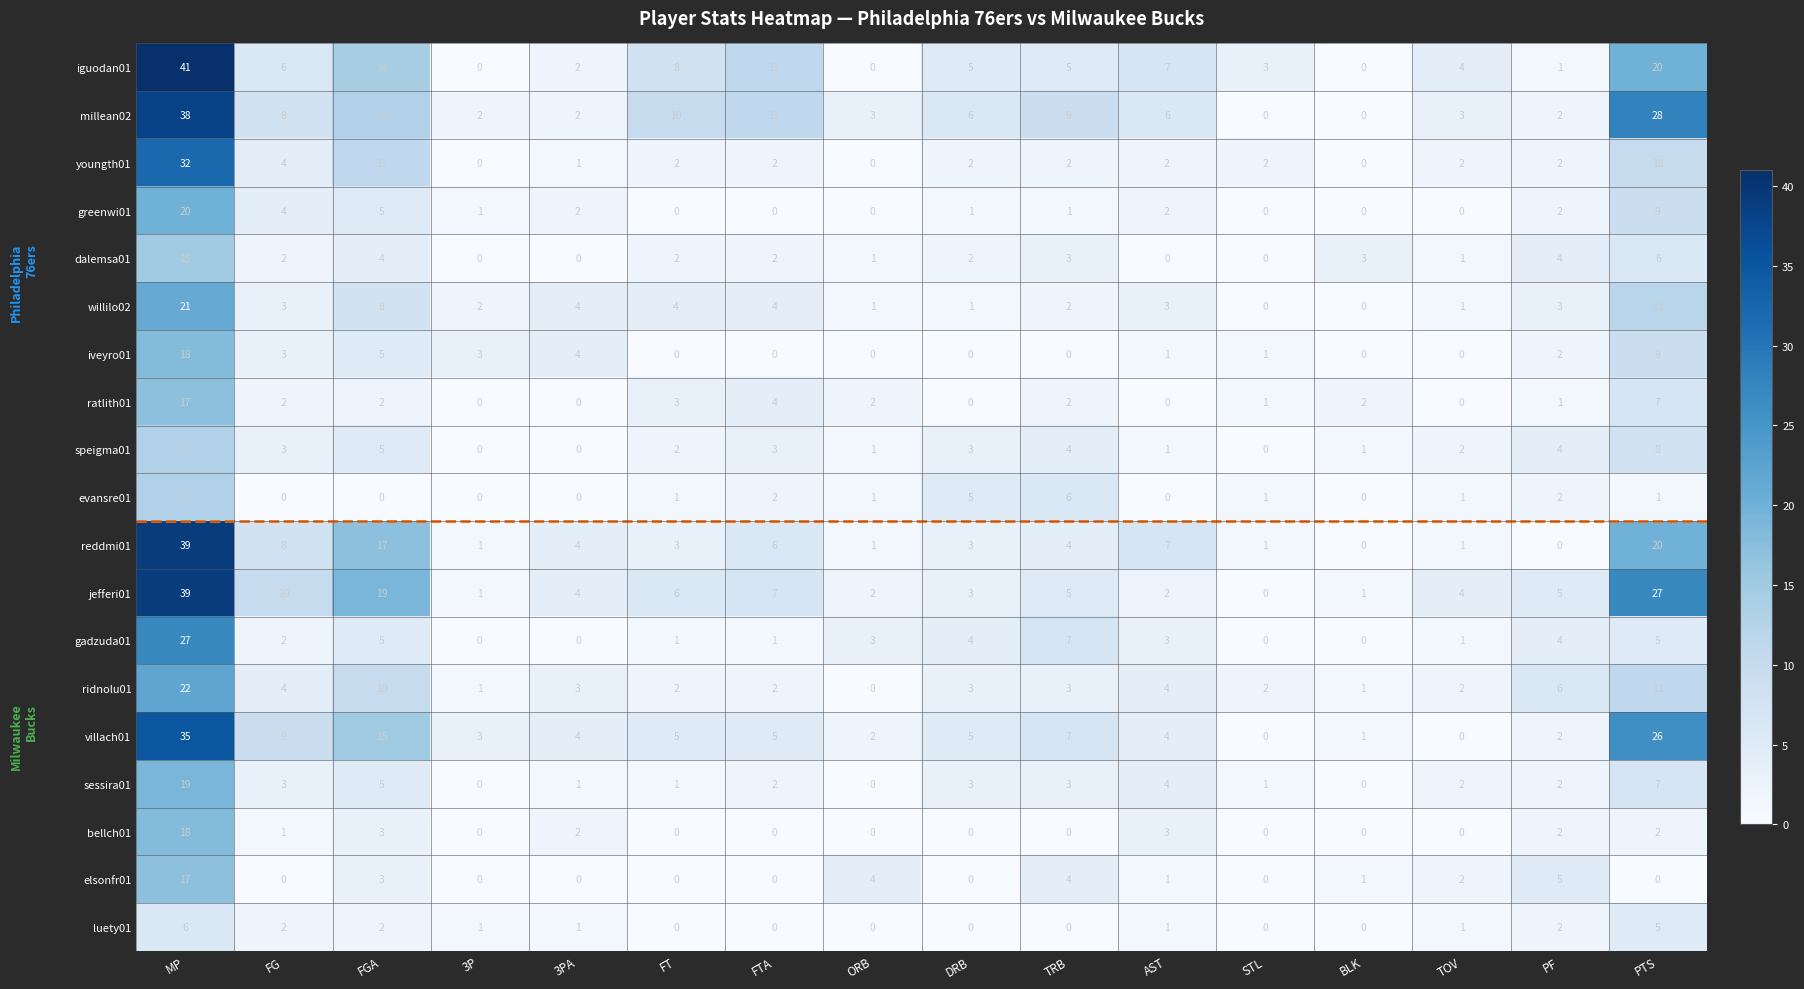

What is the sum of the millean02 values at 3PA and PF?

4